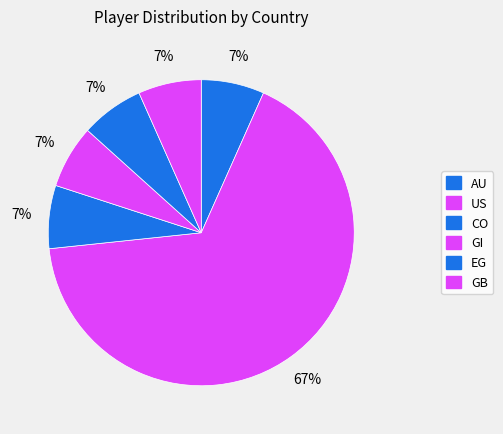

How many segments does this pie chart have?

6